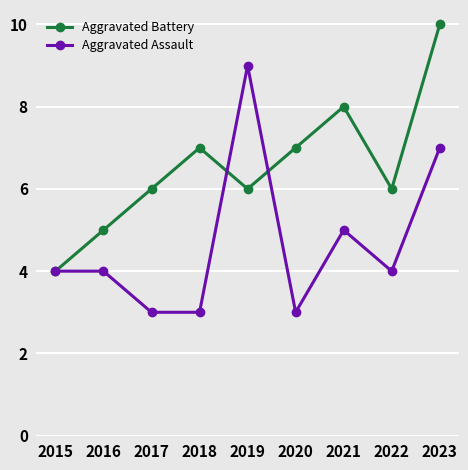

How many categories are shown in the chart?

9